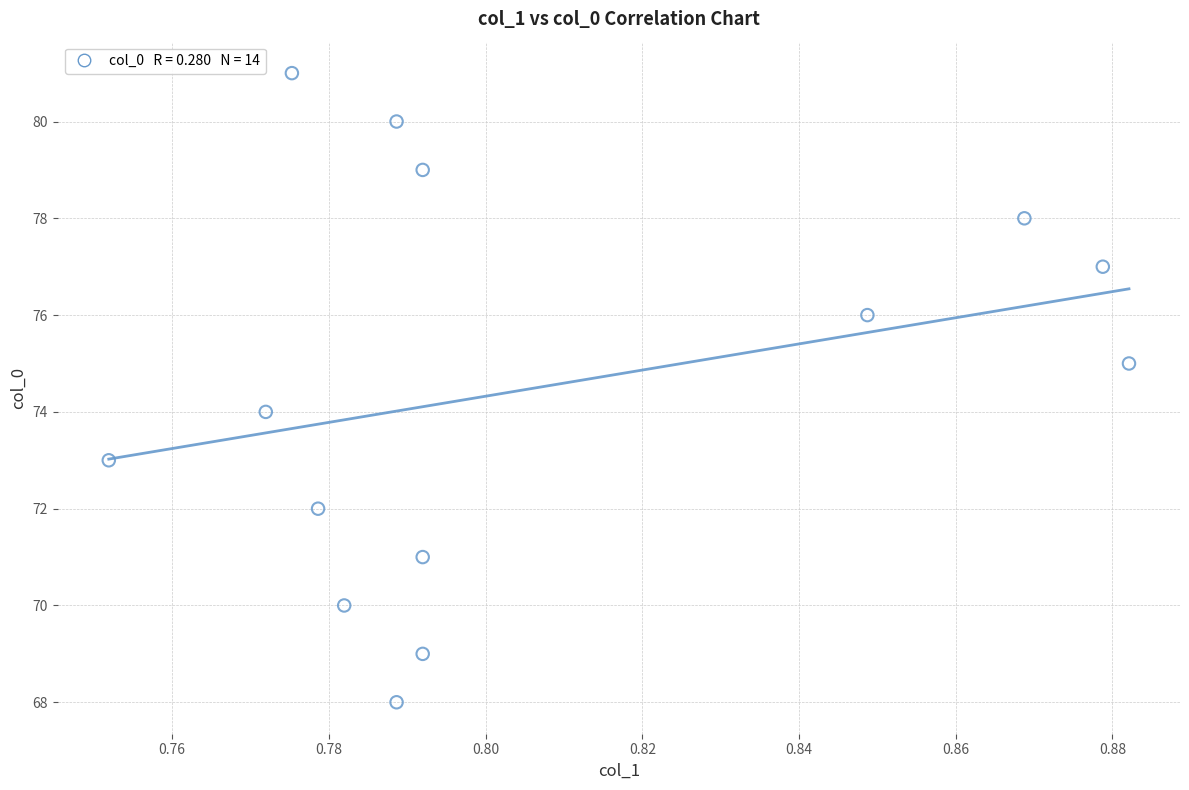

What is the range of Y values (max minus min)?

13